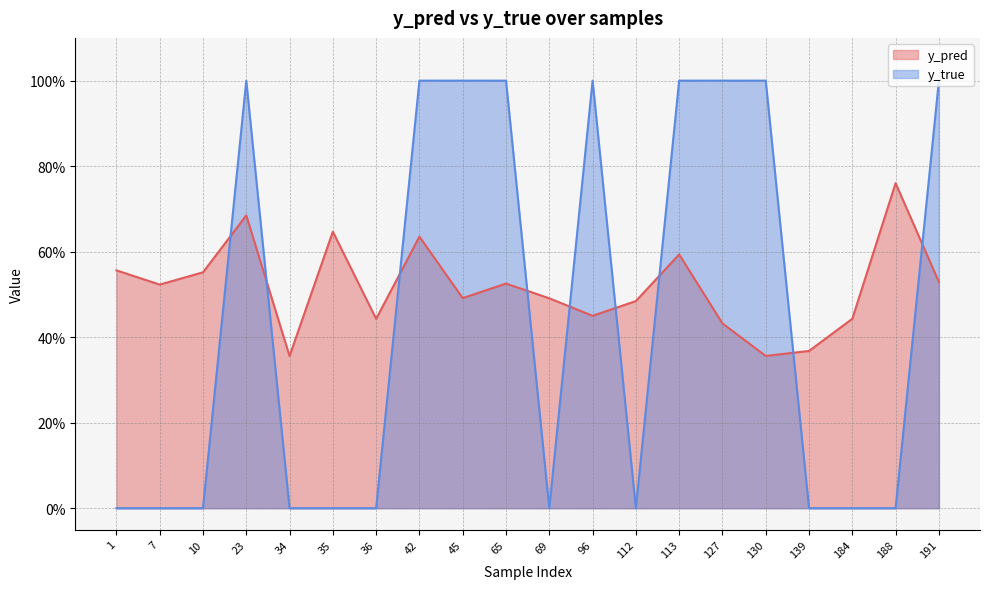

At which category does y_pred reach its first local valley?

7